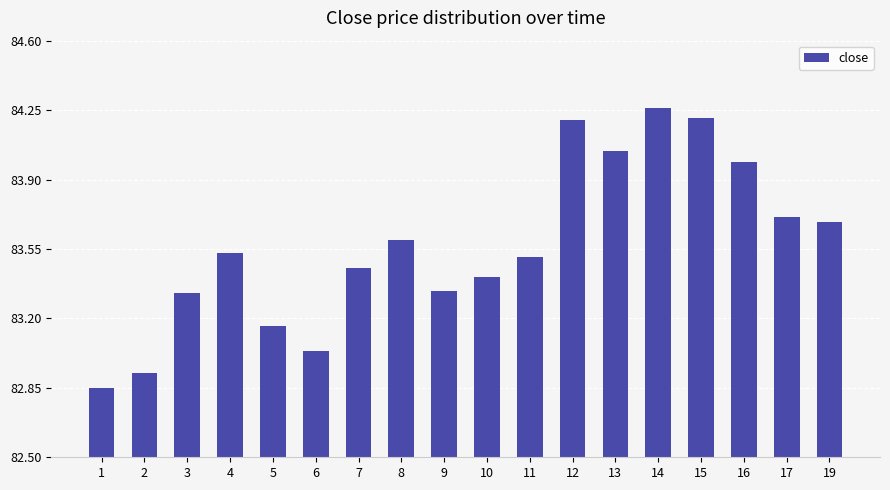

What is the sum of all values?

1504.2